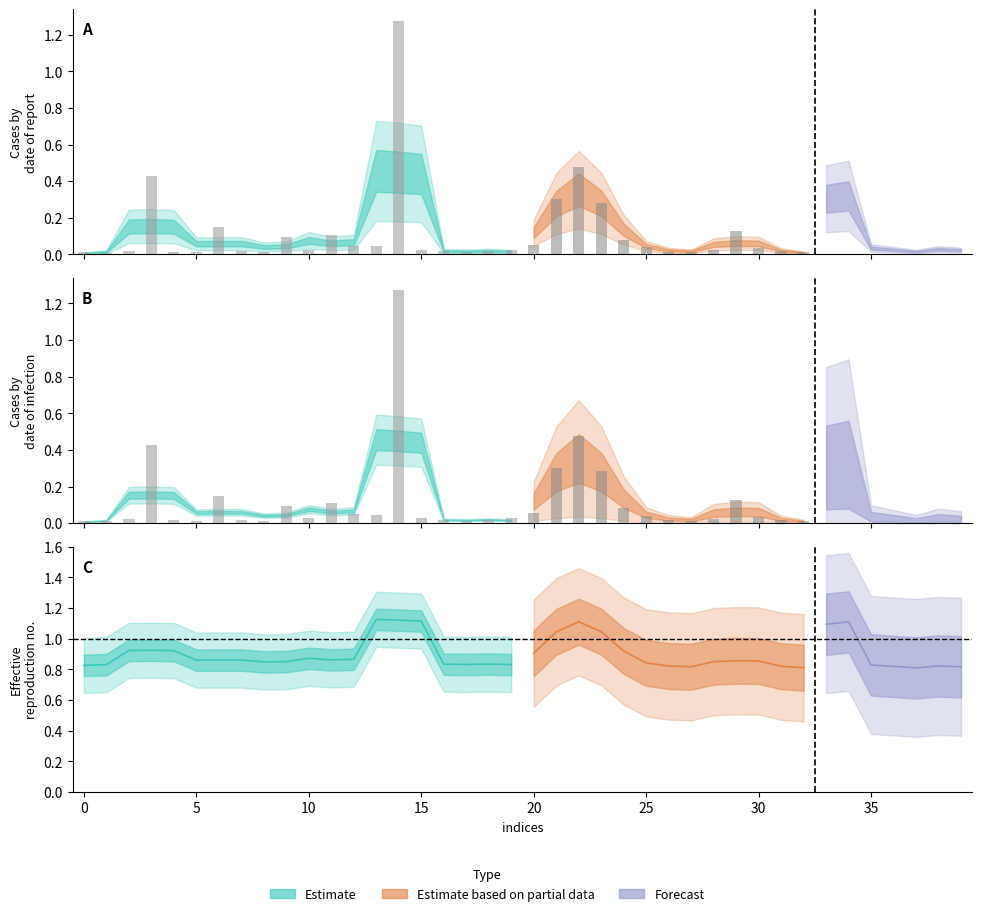

Which category has the highest value across all series?

14